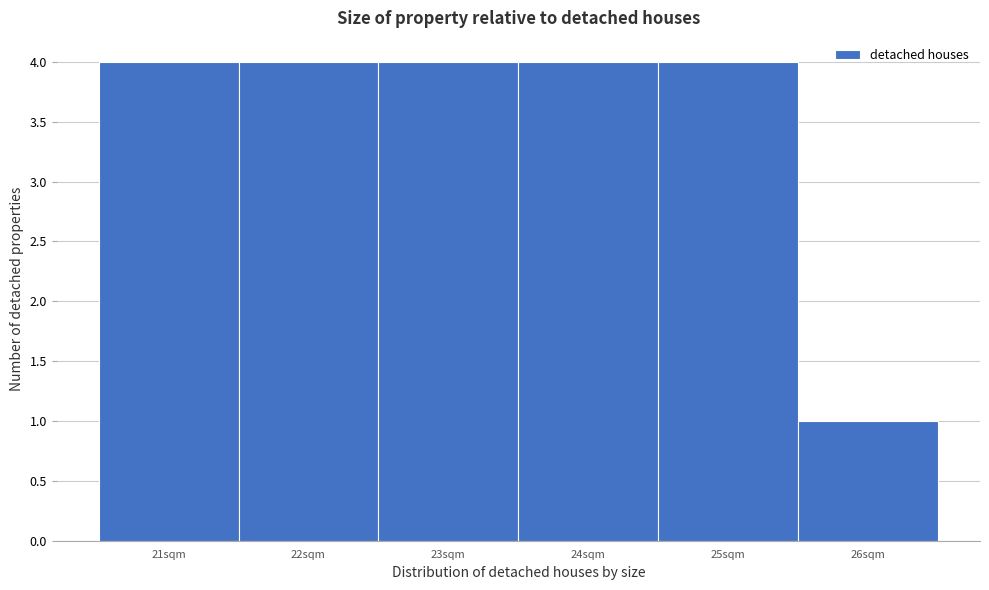

What is the height of the bar covering 22.5 to 23.5 on the x-axis? The values are not printed on the chart, so give them approximately, as read against the axis.

4